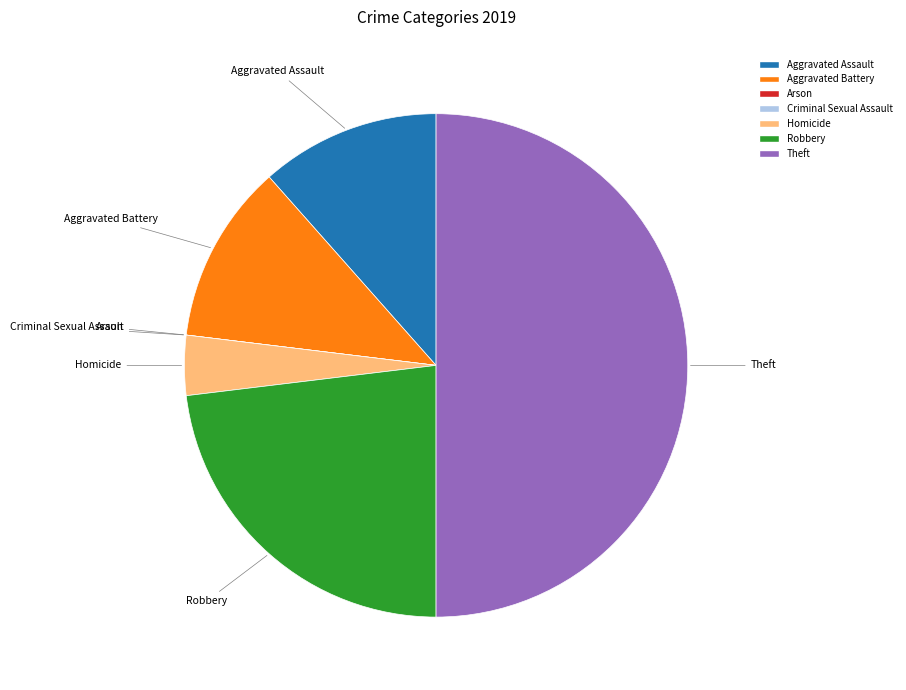

Do Aggravated Battery and Theft together represent more than half of the pie?

Yes